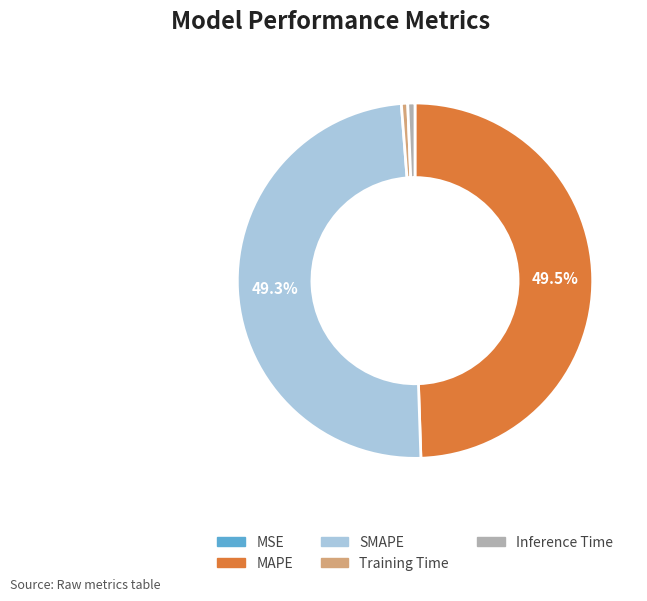

Between Inference Time and MAPE, which is larger?

MAPE